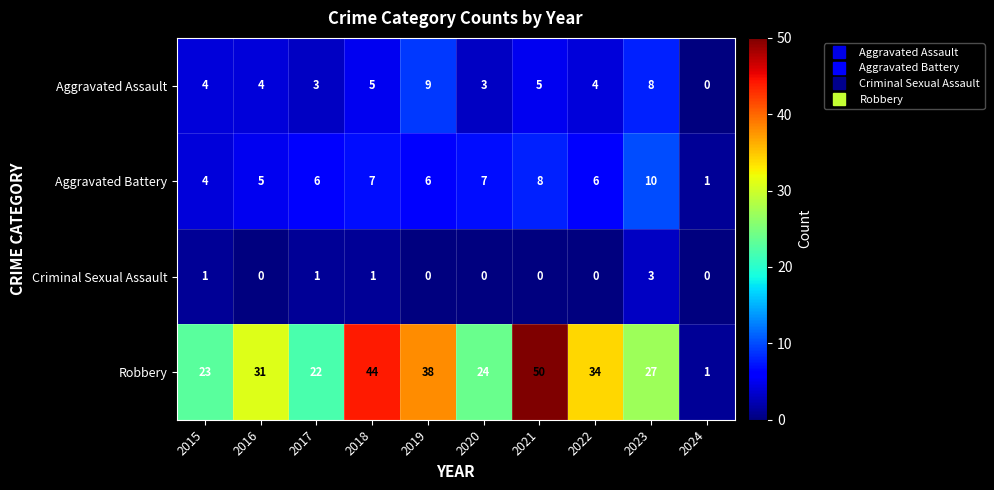

What is the greatest value displayed?

50